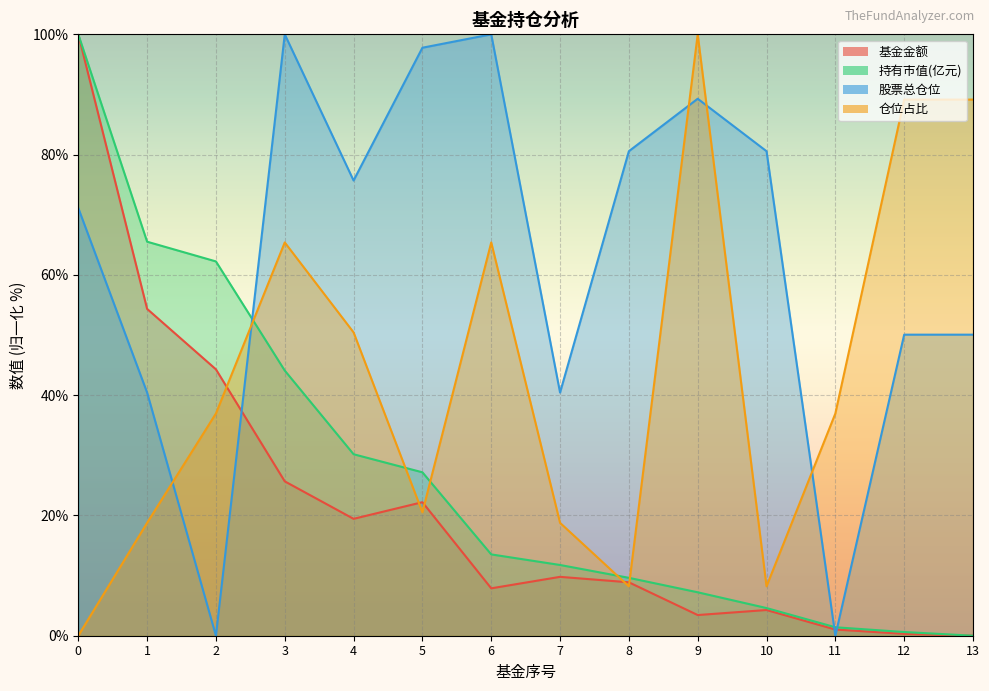

What is the greatest value displayed?

100.0